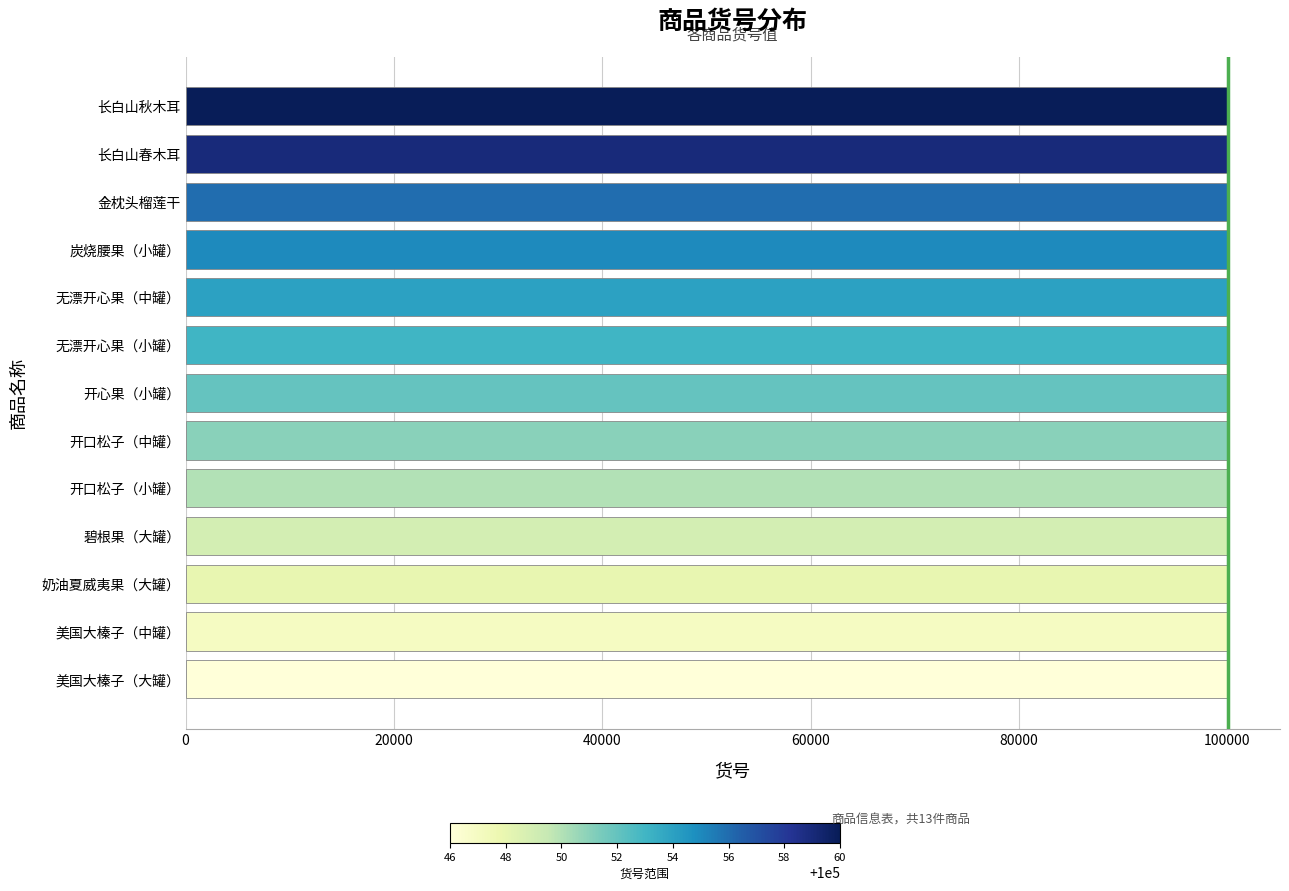

What is the approximate value at 美国大榛子（中罐）?

100047